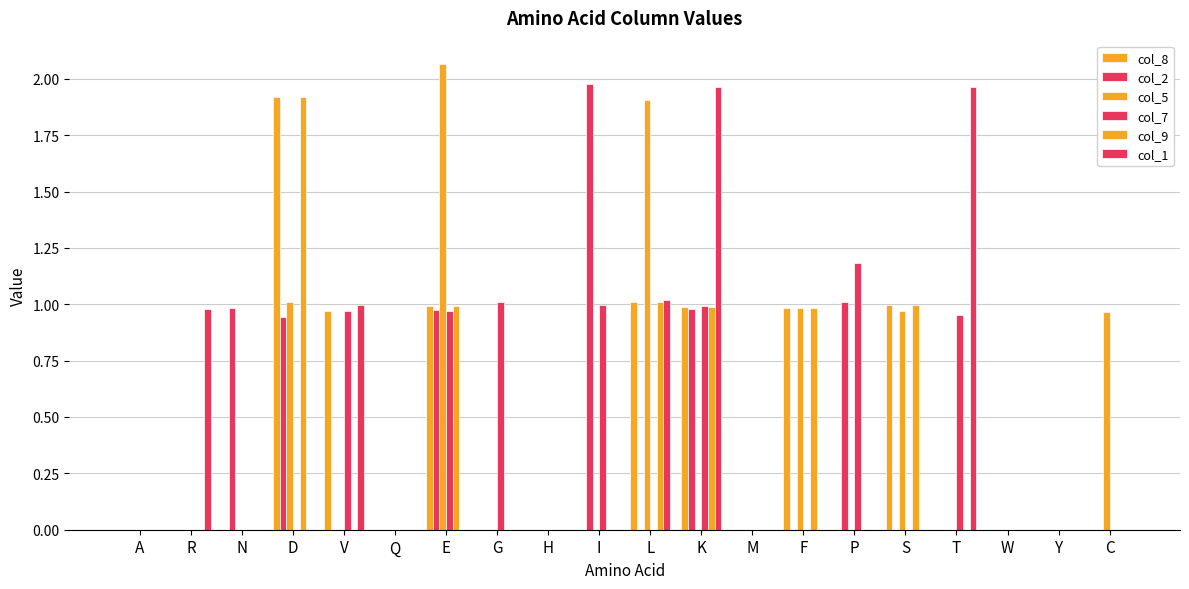

Reading left to right, transcribe all the data shown in this chart.

col_8: 0.0	0.0	0.0	1.9	1.0	0.0	1.0	0.0	0.0	0.0	1.0	1.0	0.0	1.0	0.0	1.0	0.0	0.0	0.0	0.0
col_2: 0.0	0.0	1.0	0.9	0.0	0.0	1.0	0.0	0.0	2.0	0.0	1.0	0.0	0.0	1.0	0.0	0.0	0.0	0.0	0.0
col_5: 0.0	0.0	0.0	1.0	0.0	0.0	2.1	0.0	0.0	0.0	1.9	0.0	0.0	1.0	0.0	1.0	0.0	0.0	0.0	1.0
col_7: 0.0	0.0	0.0	0.0	1.0	0.0	1.0	1.0	0.0	1.0	0.0	1.0	0.0	0.0	1.2	0.0	1.0	0.0	0.0	0.0
col_9: 0.0	0.0	0.0	1.9	0.0	0.0	1.0	0.0	0.0	0.0	1.0	1.0	0.0	1.0	0.0	1.0	0.0	0.0	0.0	0.0
col_1: 0.0	1.0	0.0	0.0	1.0	0.0	0.0	0.0	0.0	0.0	1.0	2.0	0.0	0.0	0.0	0.0	2.0	0.0	0.0	0.0